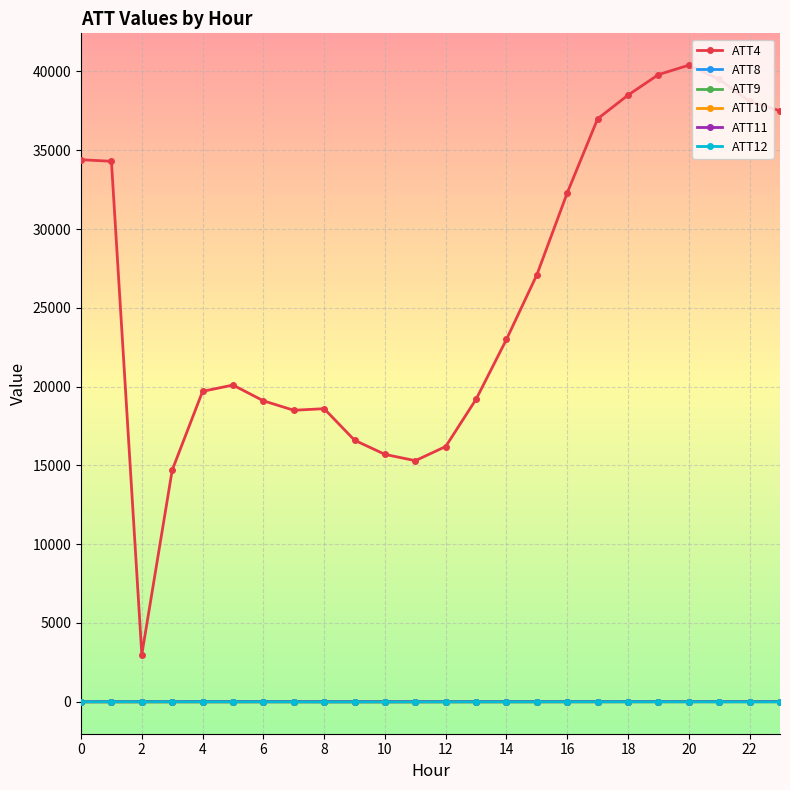

True or false: ATT8 and ATT12 intersect in this chart.

False